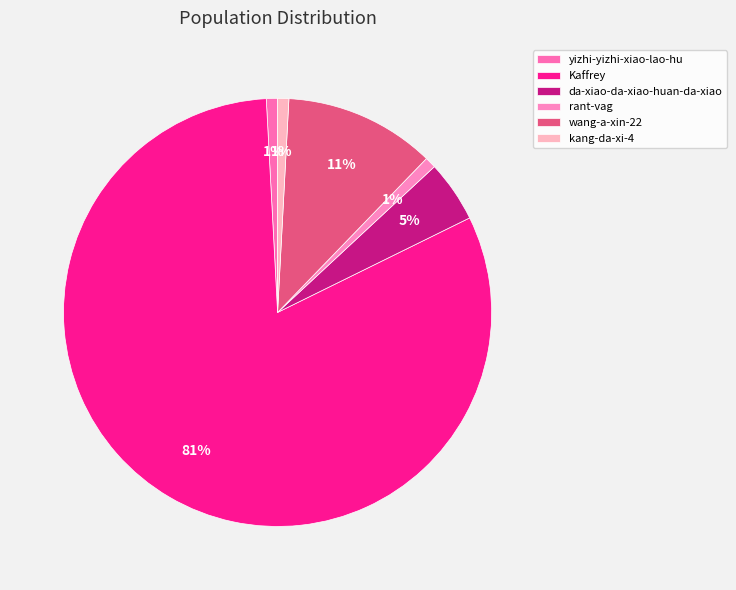

Which category has the smallest portion of the pie?

yizhi-yizhi-xiao-lao-hu